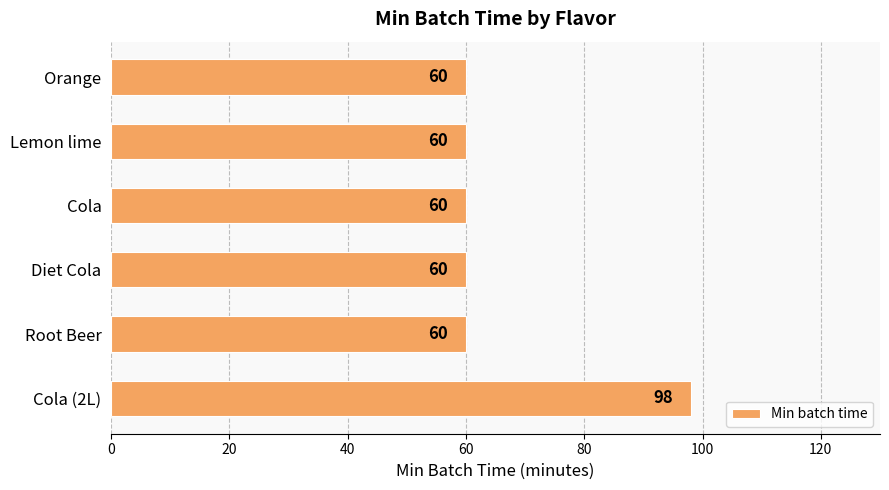

Is it true that the value at Root Beer is 60?

True